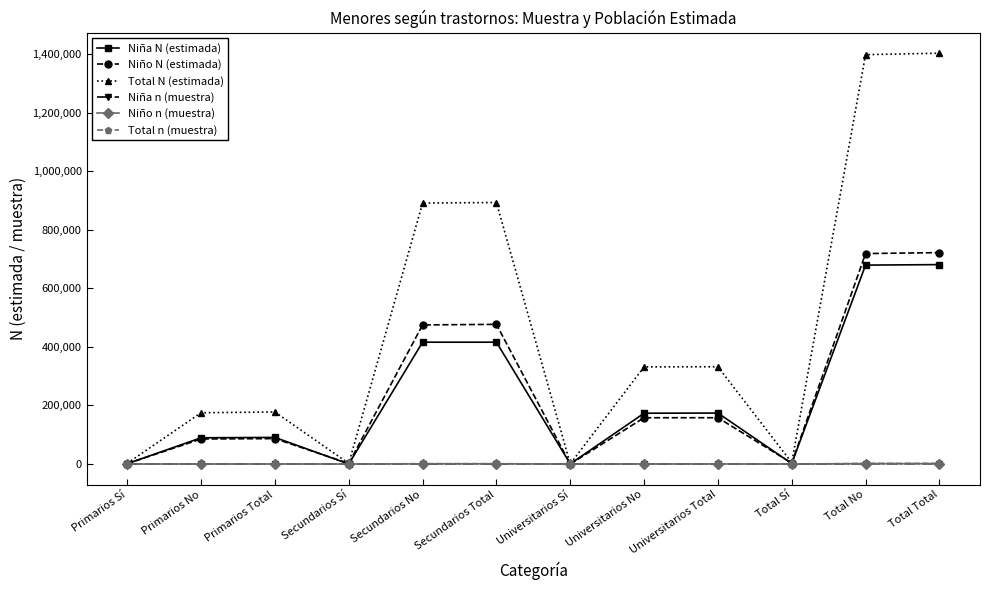

Which series has the largest total across all categories?

Total N (estimada)